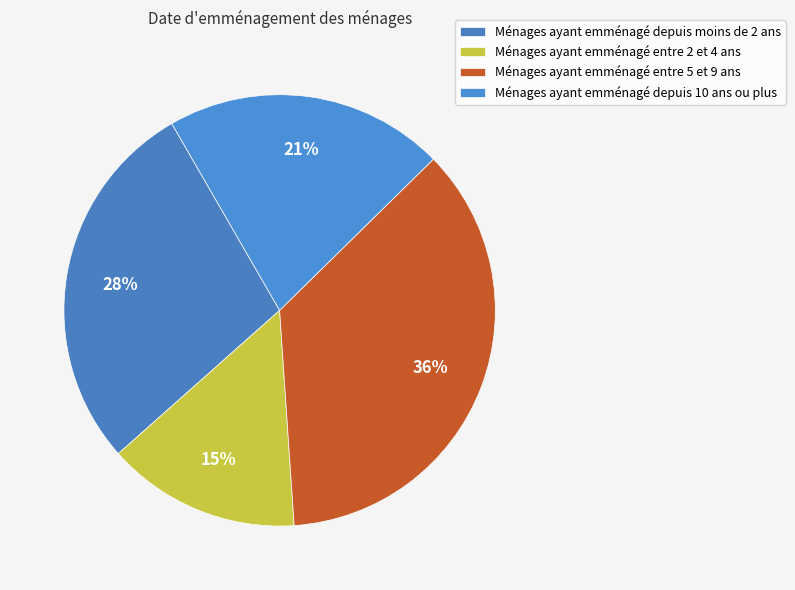

Count the number of slices in the pie.

4